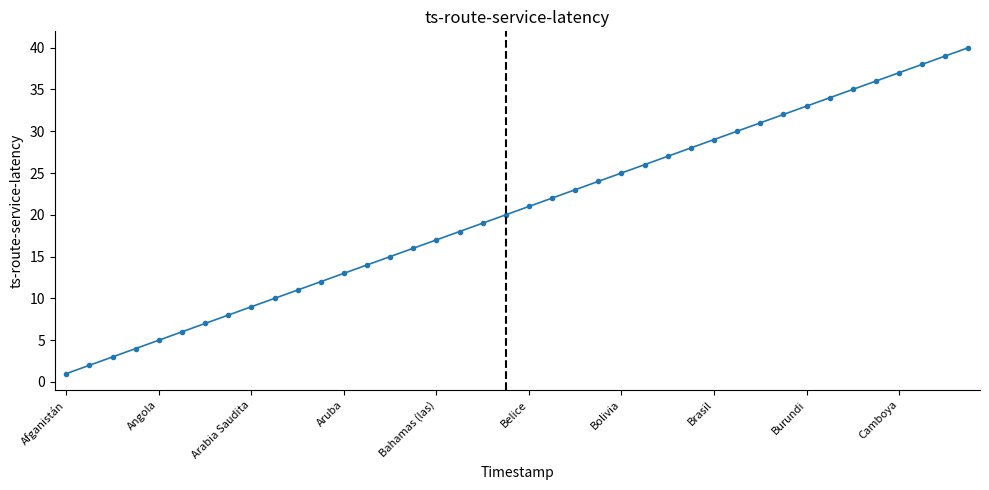

What is the difference between the maximum and minimum values?

39